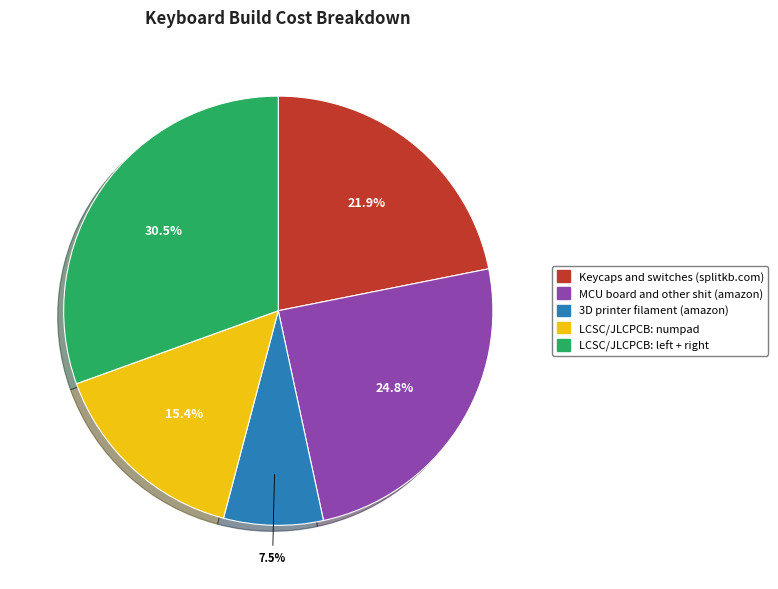

Between LCSC/JLCPCB: numpad and MCU board and other shit (amazon), which is larger?

MCU board and other shit (amazon)